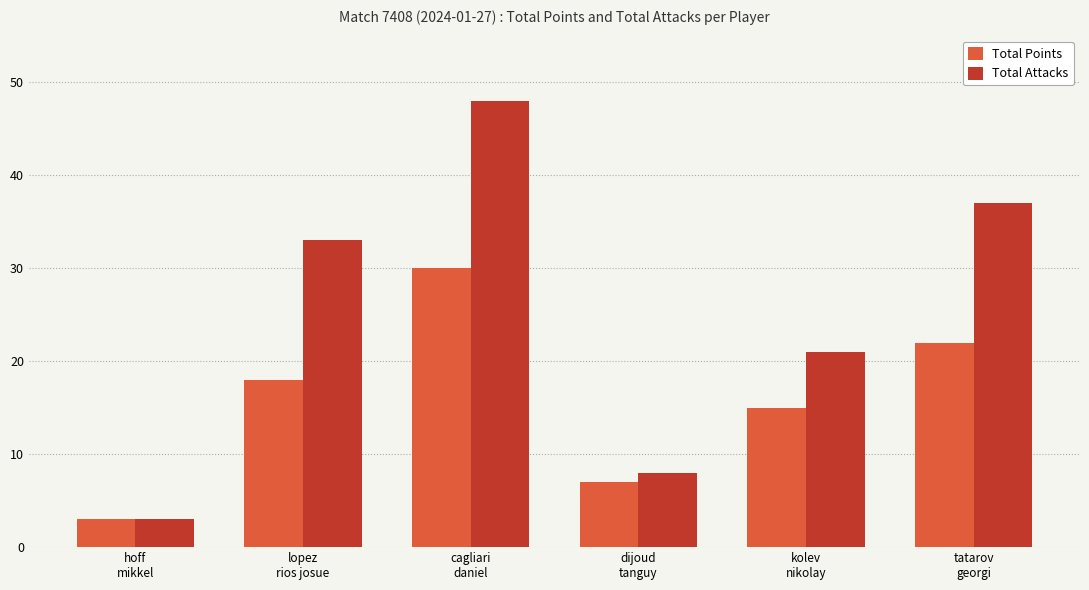

Which series has the largest range (max minus min)?

Total Attacks